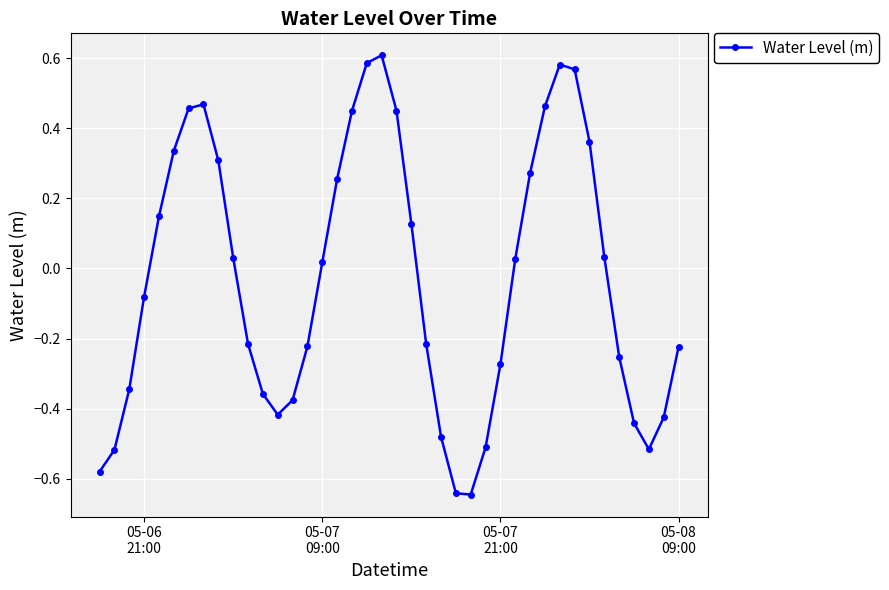

How many points are higher than both their immediate neighbors (excluding endpoints)?

3